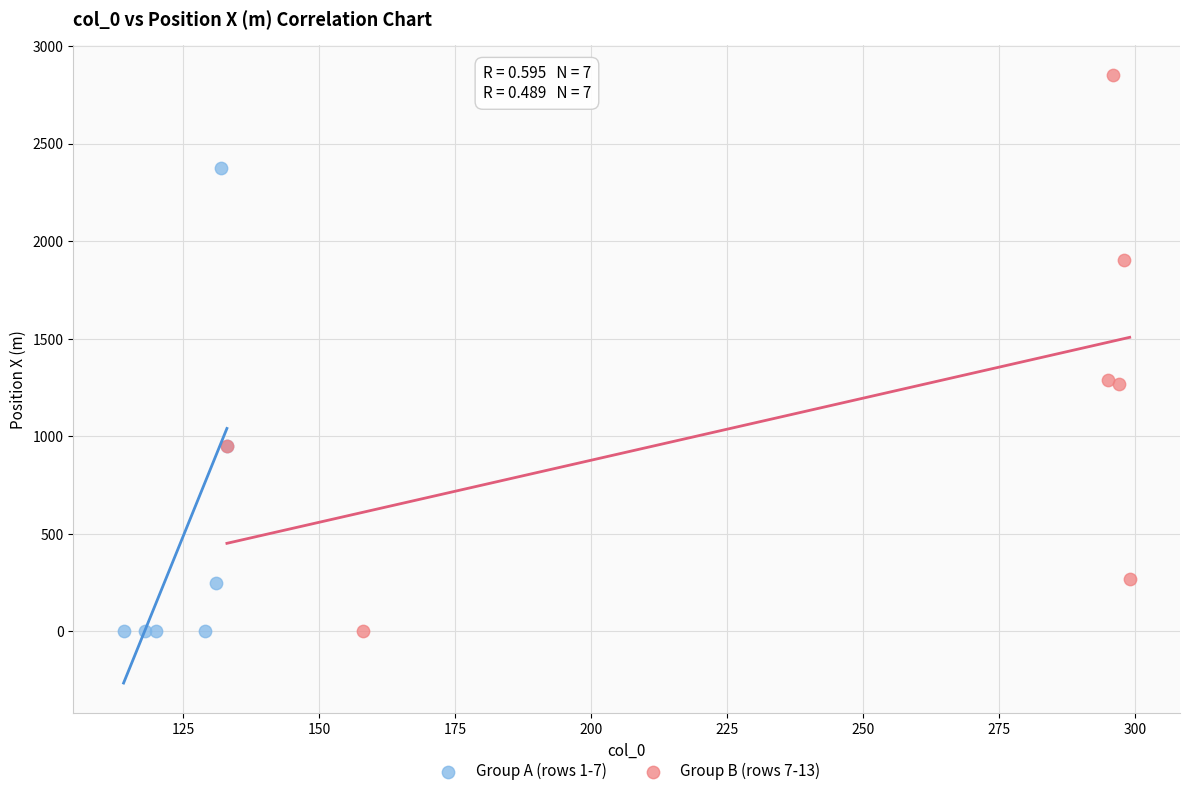

Which series contains the highest Y value?

Group B (rows 7-13)